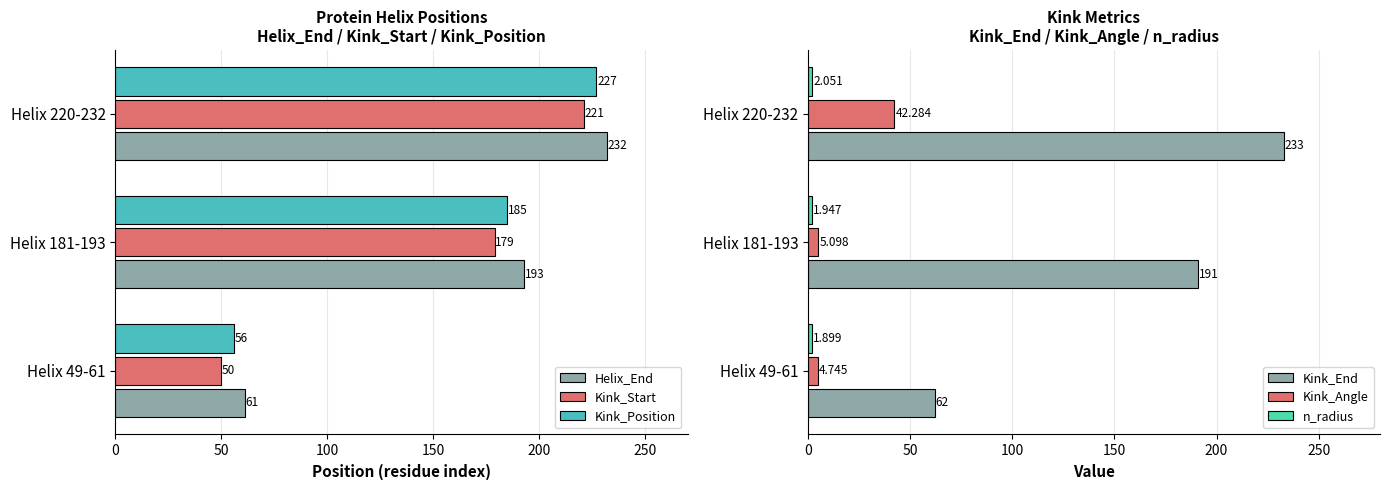

What are all the series names shown in the legend?

Helix_End, Kink_Start, Kink_Position, Kink_End, Kink_Angle, n_radius